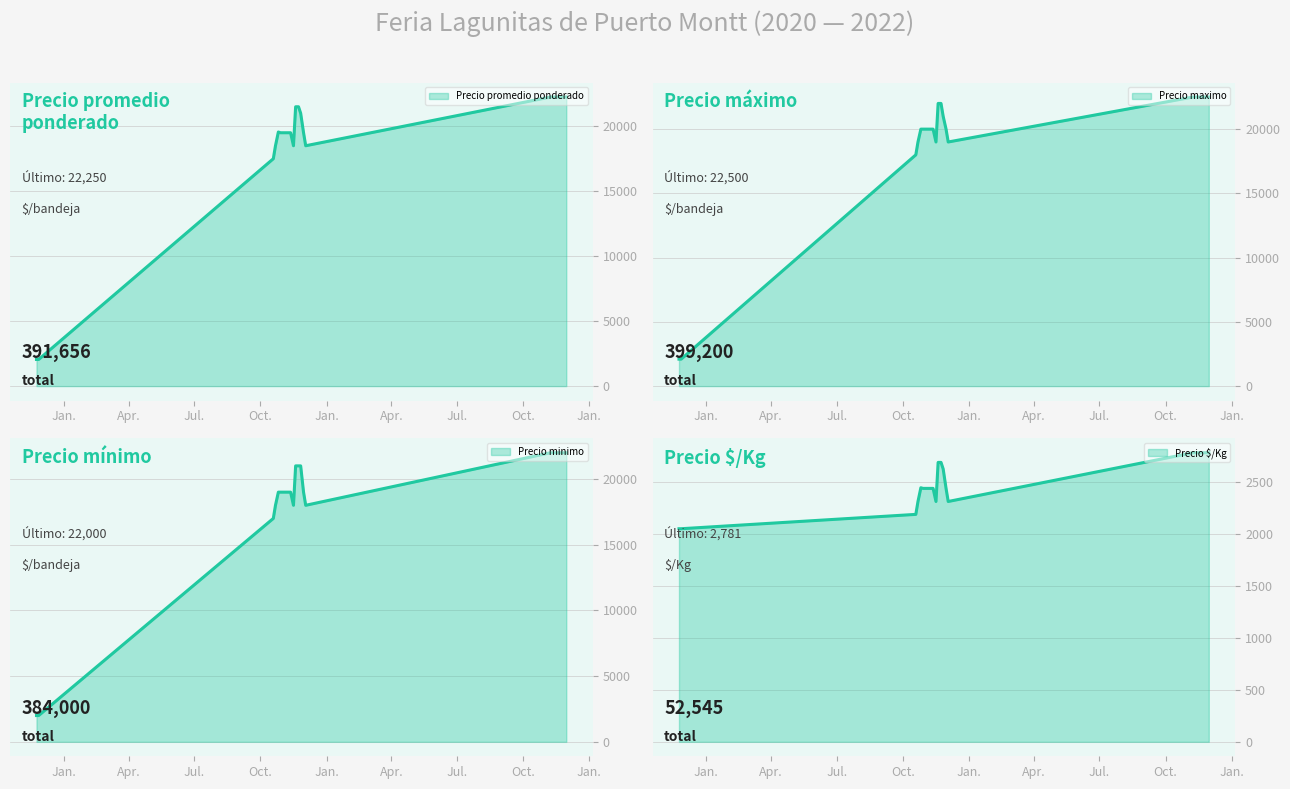

How many data points in Precio promedio ponderado are less than 19500?

6